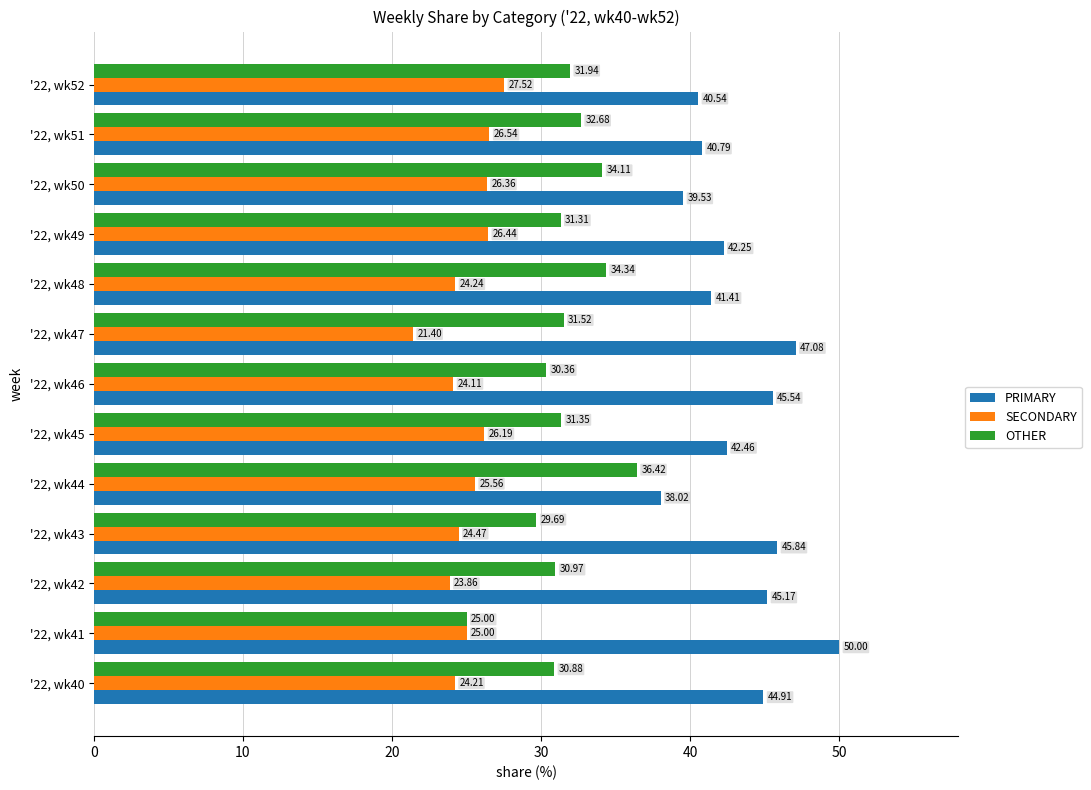

Where is OTHER nearest to the value 30?

'22, wk43